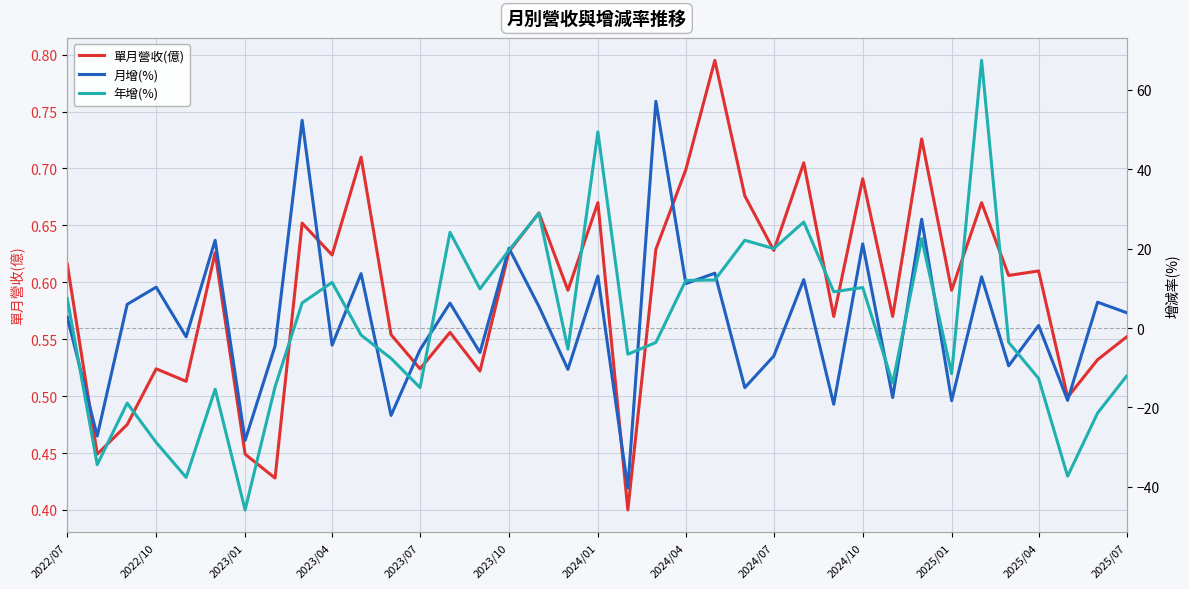

What is the minimum value for 年增(%)?

-45.8